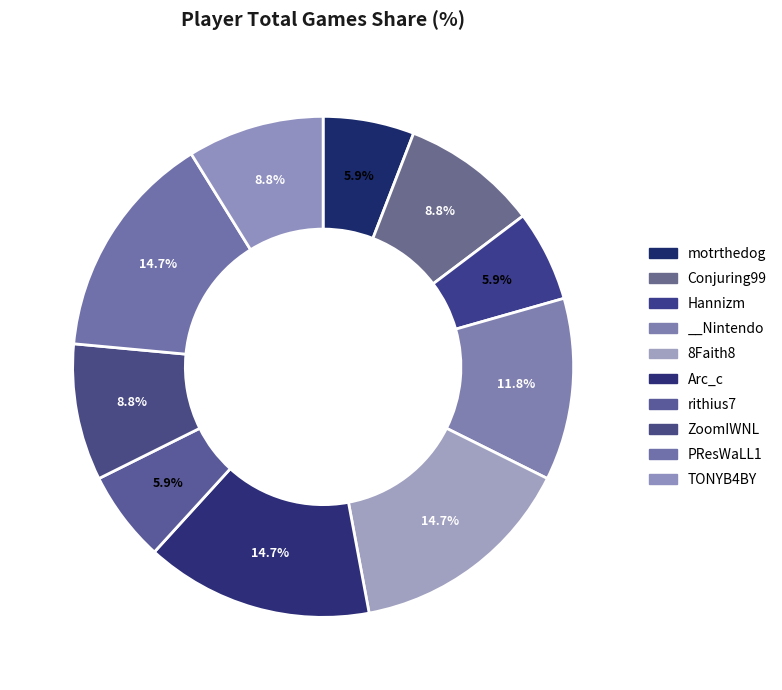

Count the number of slices in the pie.

10